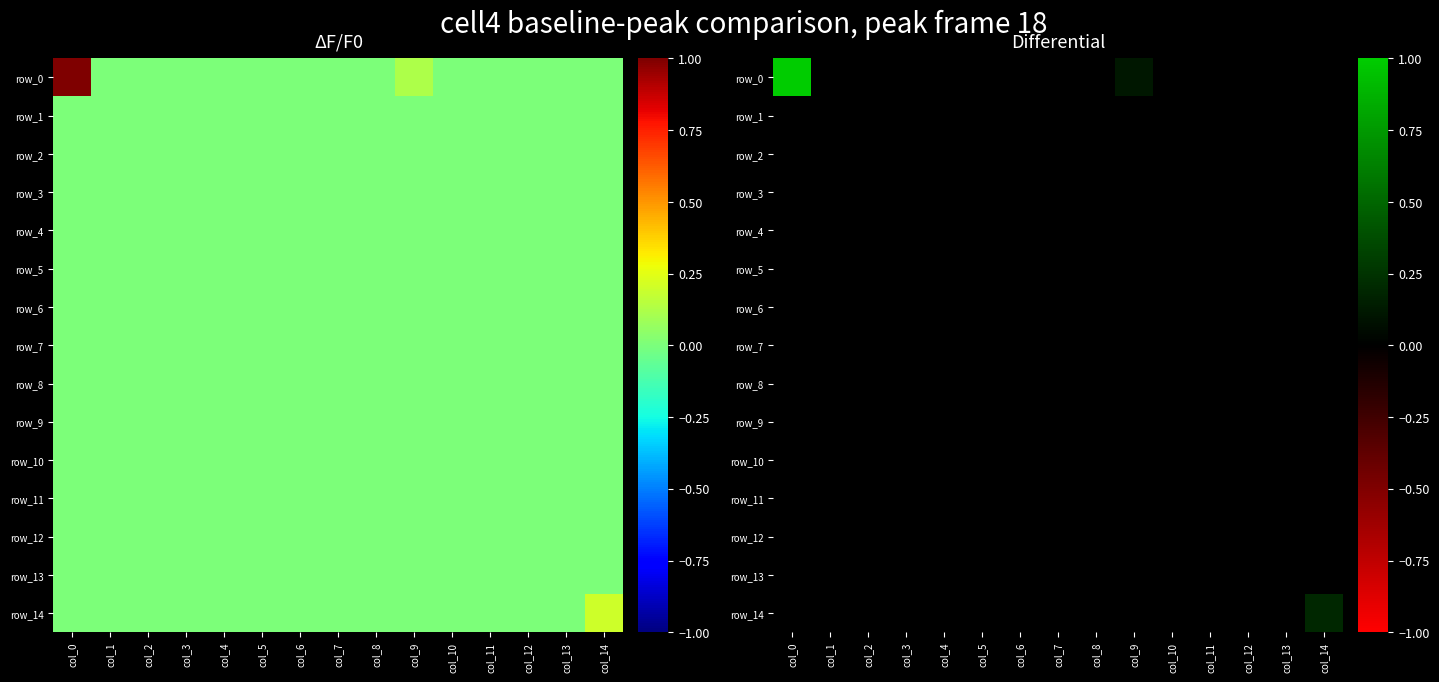

Reading left to right, transcribe all the data shown in this chart.

row_0: col_0=1.0	col_1=-0.0	col_2=-0.0	col_3=-0.0	col_4=-0.0	col_5=-0.0	col_6=-0.0	col_7=-0.0	col_8=-0.0	col_9=0.1	col_10=-0.0	col_11=-0.0	col_12=-0.0	col_13=-0.0	col_14=-0.0
row_1: col_0=-0.0	col_1=-0.0	col_2=-0.0	col_3=-0.0	col_4=-0.0	col_5=-0.0	col_6=-0.0	col_7=-0.0	col_8=-0.0	col_9=-0.0	col_10=-0.0	col_11=-0.0	col_12=-0.0	col_13=-0.0	col_14=-0.0
row_2: col_0=-0.0	col_1=-0.0	col_2=-0.0	col_3=-0.0	col_4=-0.0	col_5=-0.0	col_6=-0.0	col_7=-0.0	col_8=-0.0	col_9=-0.0	col_10=-0.0	col_11=-0.0	col_12=-0.0	col_13=-0.0	col_14=-0.0
row_3: col_0=-0.0	col_1=-0.0	col_2=-0.0	col_3=-0.0	col_4=-0.0	col_5=-0.0	col_6=-0.0	col_7=-0.0	col_8=-0.0	col_9=-0.0	col_10=-0.0	col_11=-0.0	col_12=-0.0	col_13=-0.0	col_14=-0.0
row_4: col_0=-0.0	col_1=-0.0	col_2=-0.0	col_3=-0.0	col_4=-0.0	col_5=-0.0	col_6=-0.0	col_7=-0.0	col_8=-0.0	col_9=-0.0	col_10=-0.0	col_11=-0.0	col_12=-0.0	col_13=-0.0	col_14=-0.0
row_5: col_0=-0.0	col_1=-0.0	col_2=-0.0	col_3=-0.0	col_4=-0.0	col_5=-0.0	col_6=-0.0	col_7=-0.0	col_8=-0.0	col_9=-0.0	col_10=-0.0	col_11=-0.0	col_12=-0.0	col_13=-0.0	col_14=-0.0
row_6: col_0=-0.0	col_1=-0.0	col_2=-0.0	col_3=-0.0	col_4=-0.0	col_5=-0.0	col_6=-0.0	col_7=-0.0	col_8=-0.0	col_9=-0.0	col_10=-0.0	col_11=-0.0	col_12=-0.0	col_13=-0.0	col_14=-0.0
row_7: col_0=-0.0	col_1=-0.0	col_2=-0.0	col_3=-0.0	col_4=-0.0	col_5=-0.0	col_6=-0.0	col_7=-0.0	col_8=-0.0	col_9=-0.0	col_10=-0.0	col_11=-0.0	col_12=-0.0	col_13=-0.0	col_14=-0.0
row_8: col_0=-0.0	col_1=-0.0	col_2=-0.0	col_3=-0.0	col_4=-0.0	col_5=-0.0	col_6=-0.0	col_7=-0.0	col_8=-0.0	col_9=-0.0	col_10=-0.0	col_11=-0.0	col_12=-0.0	col_13=-0.0	col_14=-0.0
row_9: col_0=-0.0	col_1=-0.0	col_2=-0.0	col_3=-0.0	col_4=-0.0	col_5=-0.0	col_6=-0.0	col_7=-0.0	col_8=-0.0	col_9=-0.0	col_10=-0.0	col_11=-0.0	col_12=-0.0	col_13=-0.0	col_14=-0.0
row_10: col_0=-0.0	col_1=-0.0	col_2=-0.0	col_3=-0.0	col_4=-0.0	col_5=-0.0	col_6=-0.0	col_7=-0.0	col_8=-0.0	col_9=-0.0	col_10=-0.0	col_11=-0.0	col_12=-0.0	col_13=-0.0	col_14=-0.0
row_11: col_0=-0.0	col_1=-0.0	col_2=-0.0	col_3=-0.0	col_4=-0.0	col_5=-0.0	col_6=-0.0	col_7=-0.0	col_8=-0.0	col_9=-0.0	col_10=-0.0	col_11=-0.0	col_12=-0.0	col_13=-0.0	col_14=-0.0
row_12: col_0=-0.0	col_1=-0.0	col_2=-0.0	col_3=-0.0	col_4=-0.0	col_5=-0.0	col_6=-0.0	col_7=-0.0	col_8=-0.0	col_9=-0.0	col_10=-0.0	col_11=-0.0	col_12=-0.0	col_13=-0.0	col_14=-0.0
row_13: col_0=-0.0	col_1=-0.0	col_2=-0.0	col_3=-0.0	col_4=-0.0	col_5=-0.0	col_6=-0.0	col_7=-0.0	col_8=-0.0	col_9=-0.0	col_10=-0.0	col_11=-0.0	col_12=-0.0	col_13=-0.0	col_14=-0.0
row_14: col_0=-0.0	col_1=-0.0	col_2=-0.0	col_3=-0.0	col_4=-0.0	col_5=-0.0	col_6=-0.0	col_7=-0.0	col_8=-0.0	col_9=-0.0	col_10=-0.0	col_11=-0.0	col_12=-0.0	col_13=-0.0	col_14=0.2